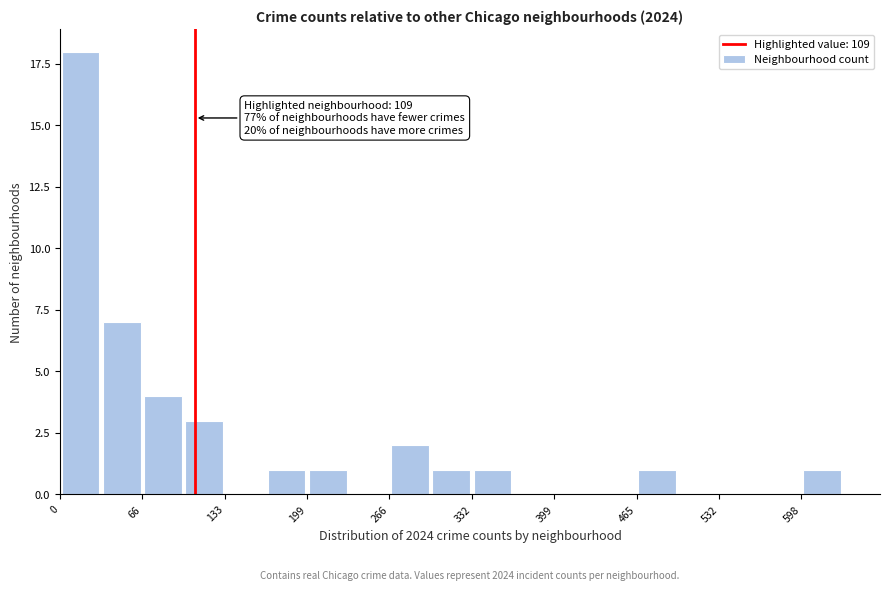

Around what value on the x-axis is the tallest bar? Give the approximate position of its centre, as read against the axis.

20